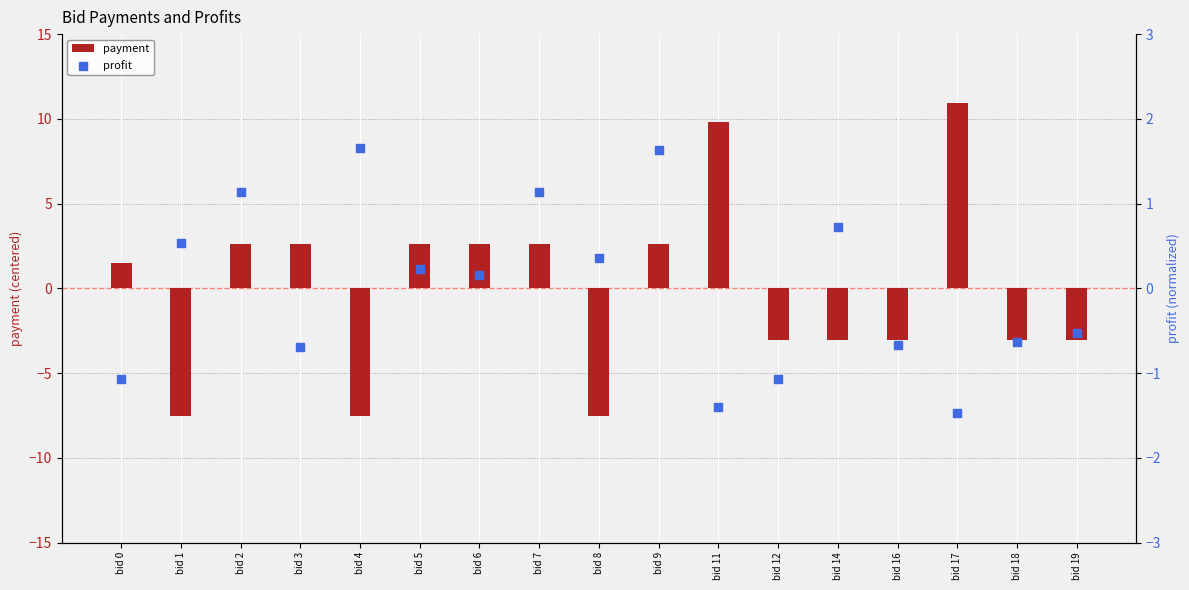

Is the value of payment at bid 5 greater than the value of profit at bid 4?

Yes